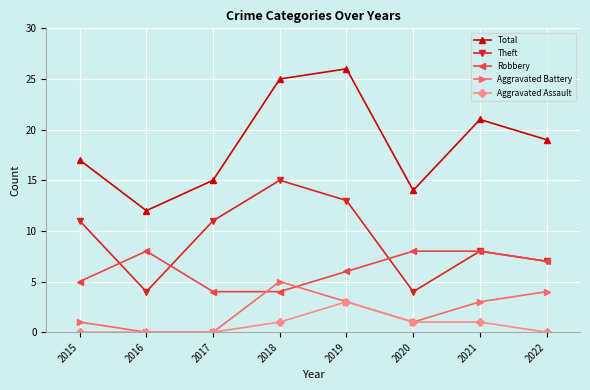

The Total series shows 18 at 2020. True or false?

False